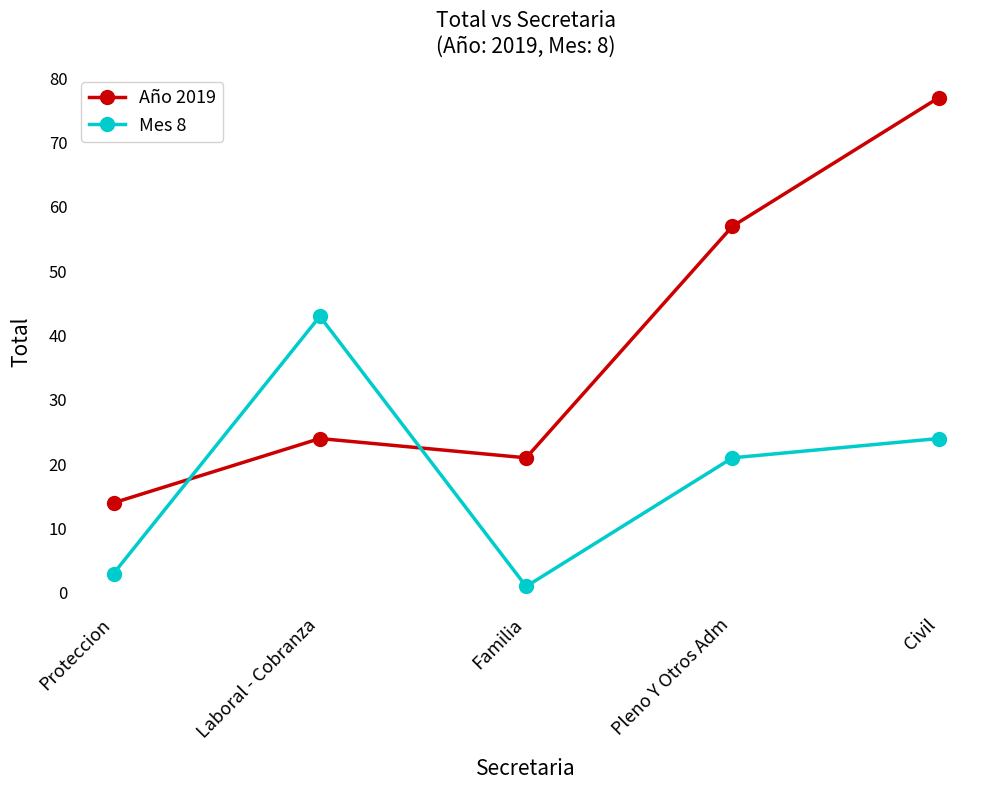

Reading left to right, transcribe all the data shown in this chart.

Año 2019: 14	24	21	57	77
Mes 8: 3	43	1	21	24